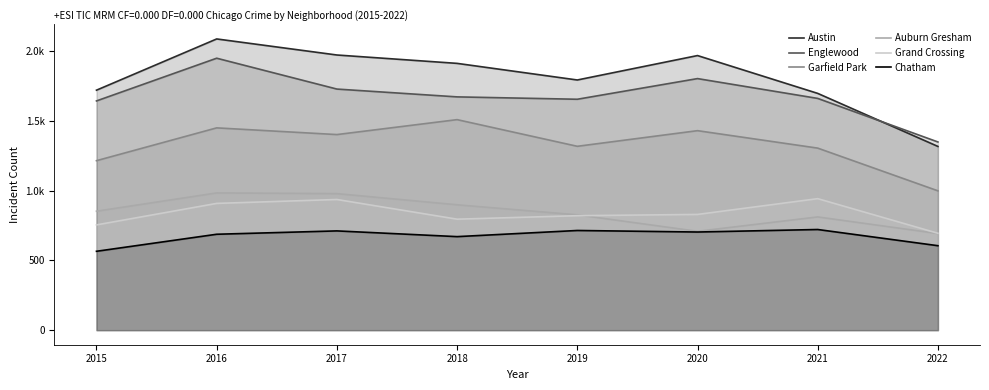

Does the chart have visible grid lines?

No